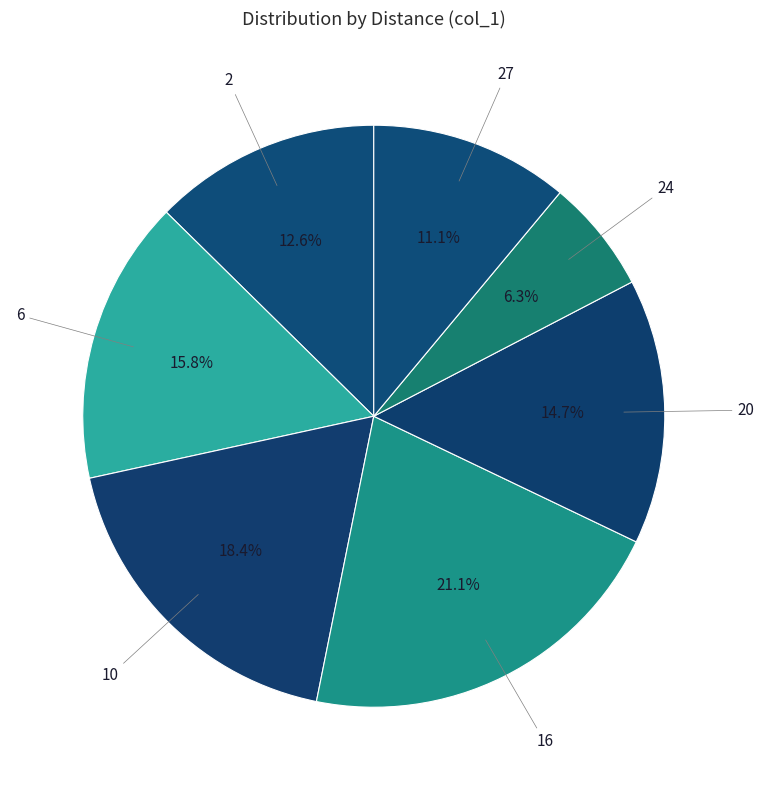

Which has a higher value, 24 or 2?

2